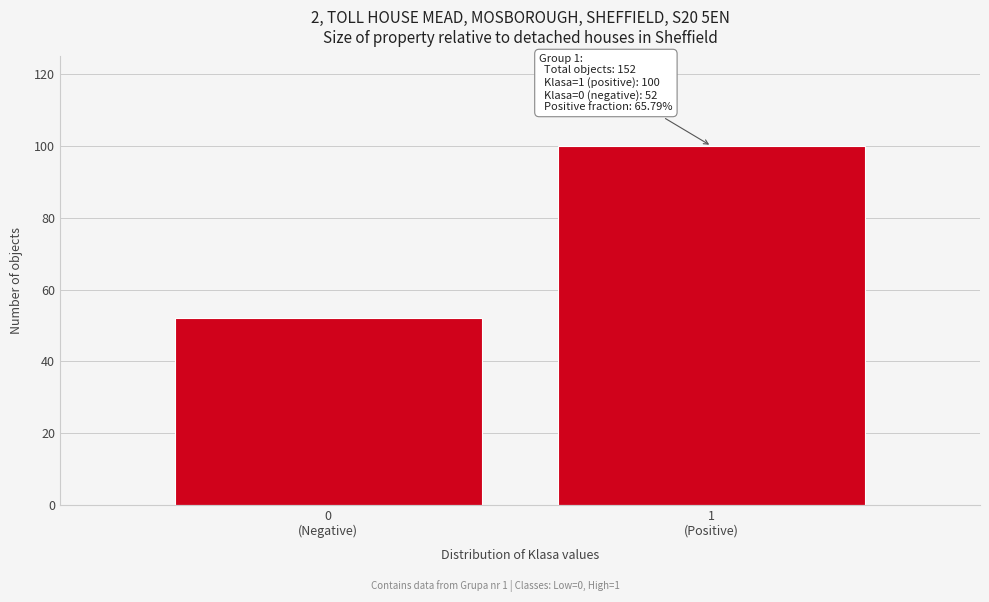

Reading left to right, extract all data points from this chart.

52	100